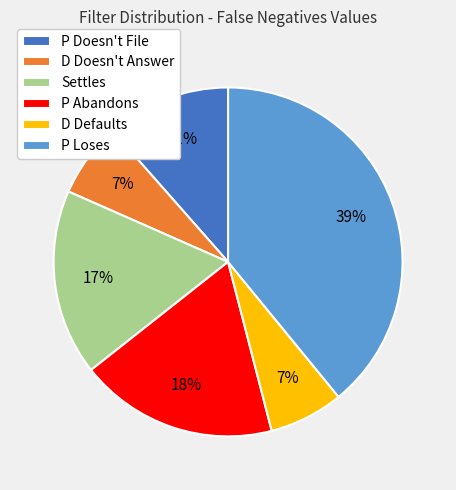

What is the largest slice in the pie chart?

P Loses